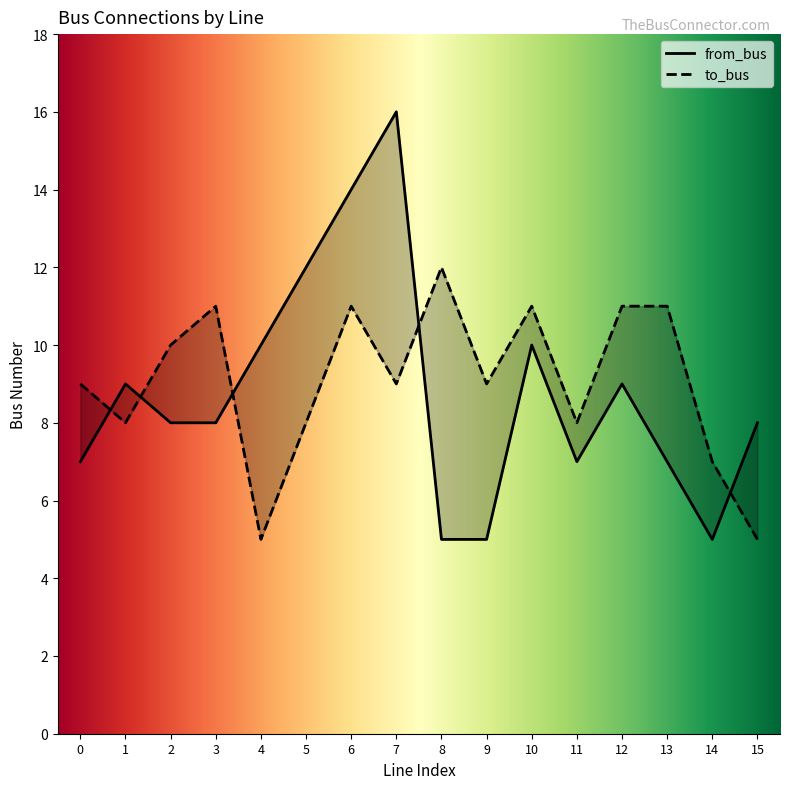

Rank the series at 5 from lowest to highest value.

to_bus, from_bus